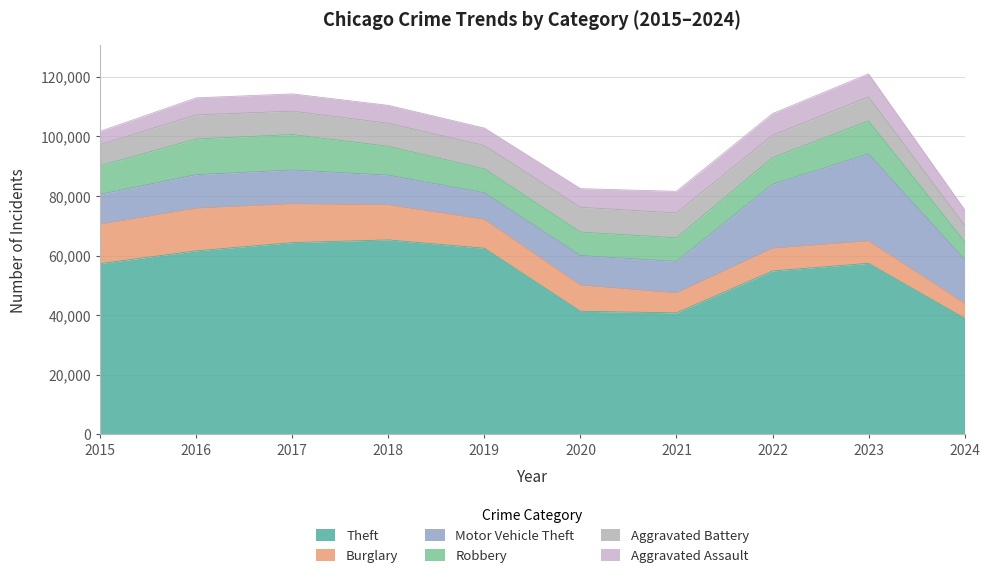

True or false: Aggravated Assault and Aggravated Battery intersect in this chart.

False